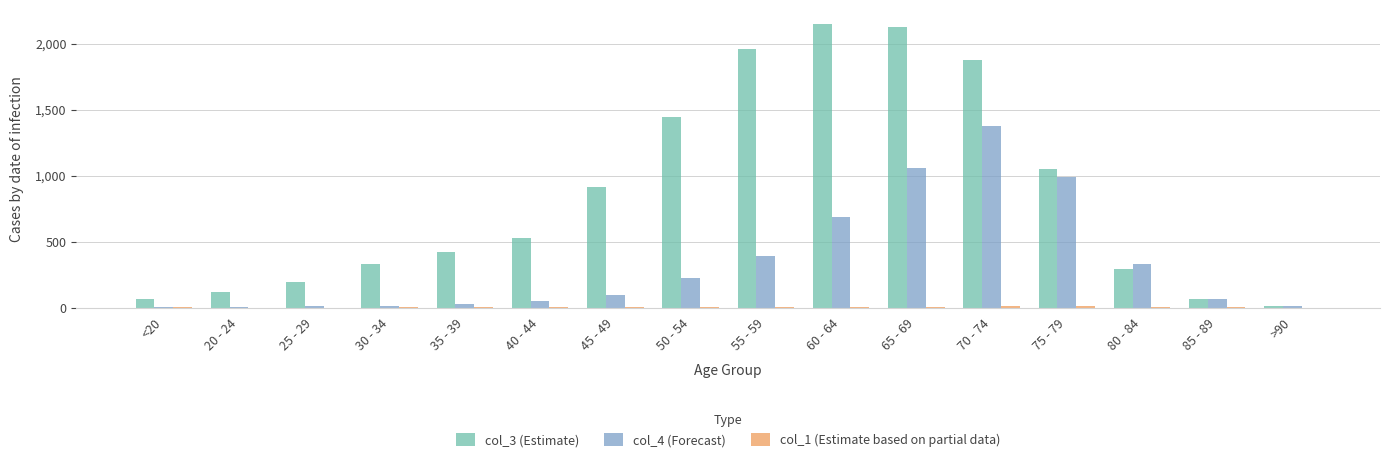

What is the greatest value displayed?

2151